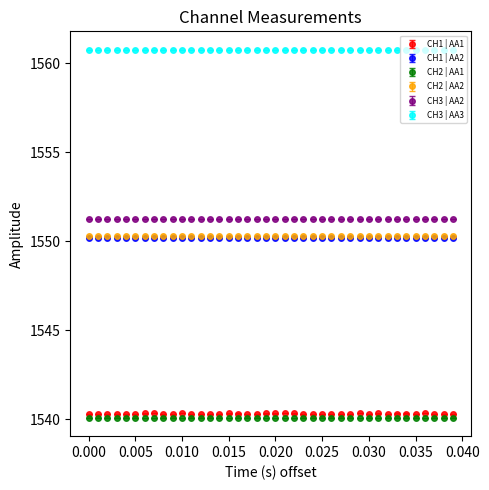

At how many categories does at least one series exceed 1560?

40